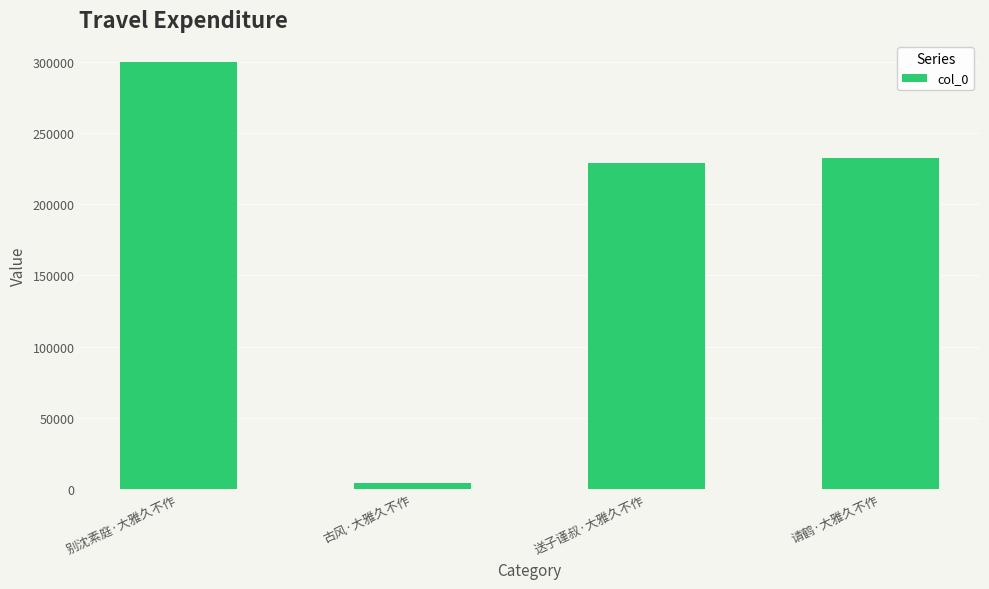

What is the smallest value displayed?

4712